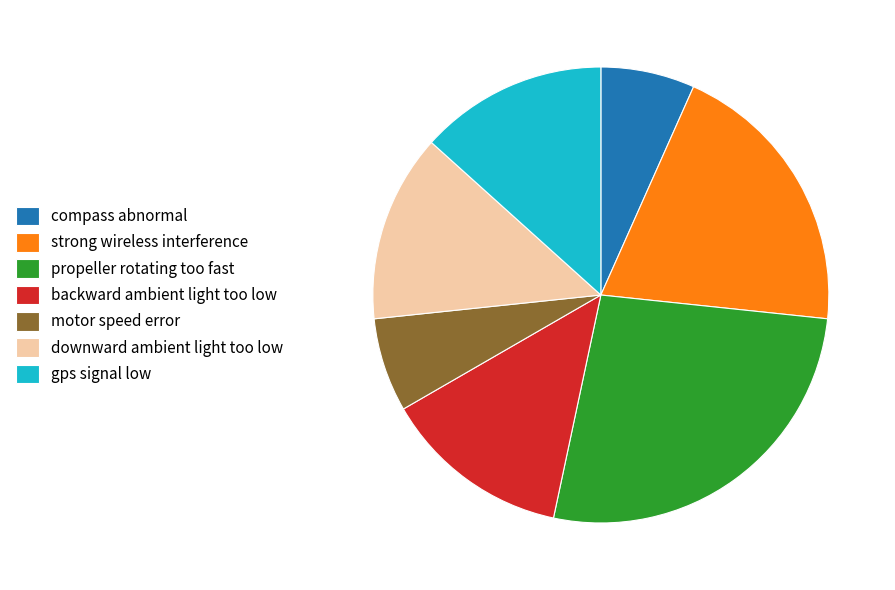

Approximately how many times larger is the value at motor speed error compared to strong wireless interference?

0.3